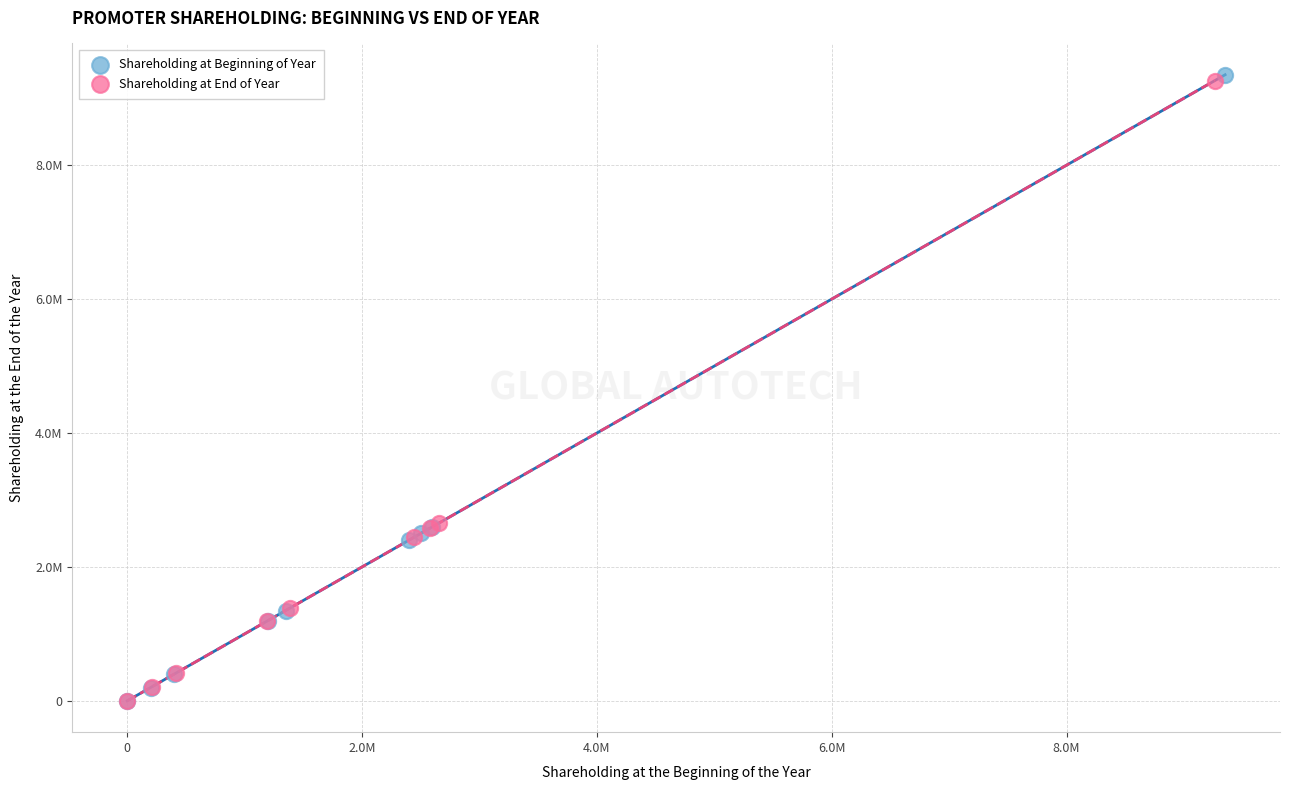

Which series contains the highest Y value?

Shareholding at Beginning of Year